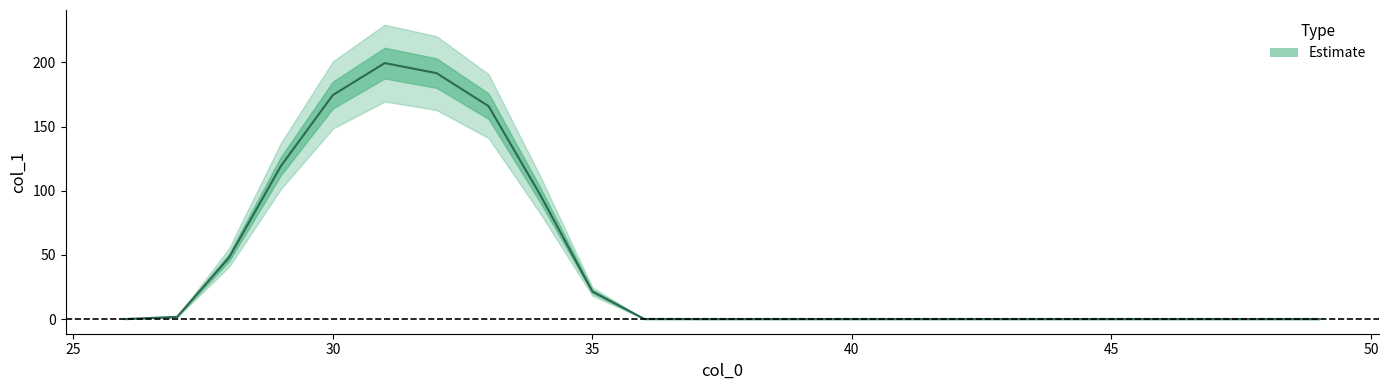

Rank the categories by value from lowest to highest.

26, 37, 38, 39, 40, 41, 42, 43, 44, 45, 46, 47, 48, 49, 36, 27, 35, 28, 34, 29, 33, 30, 32, 31